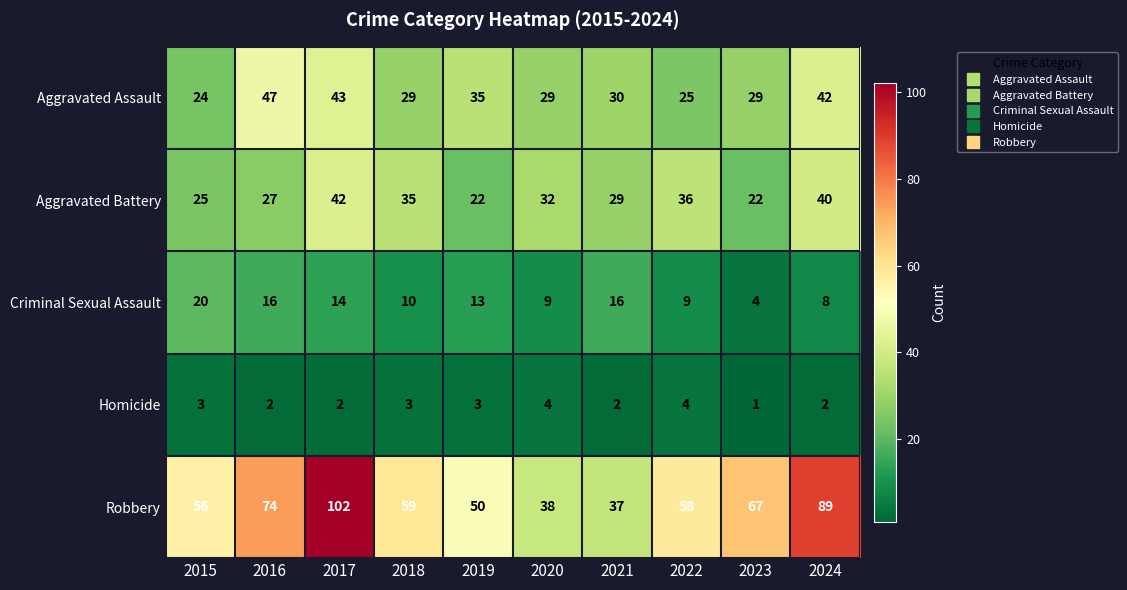

Count the number of categories in the chart.

10